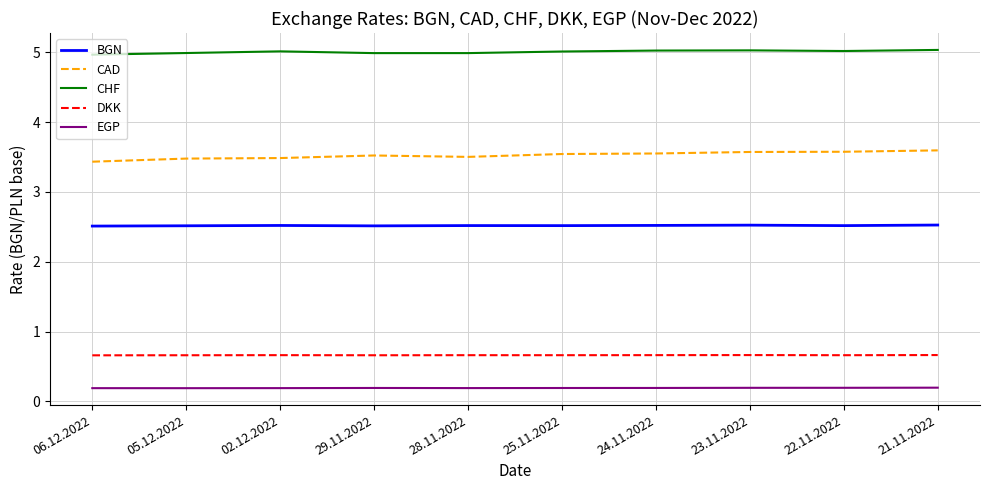

The value of DKK at 06.12.2022 is 0.7. True or false?

True